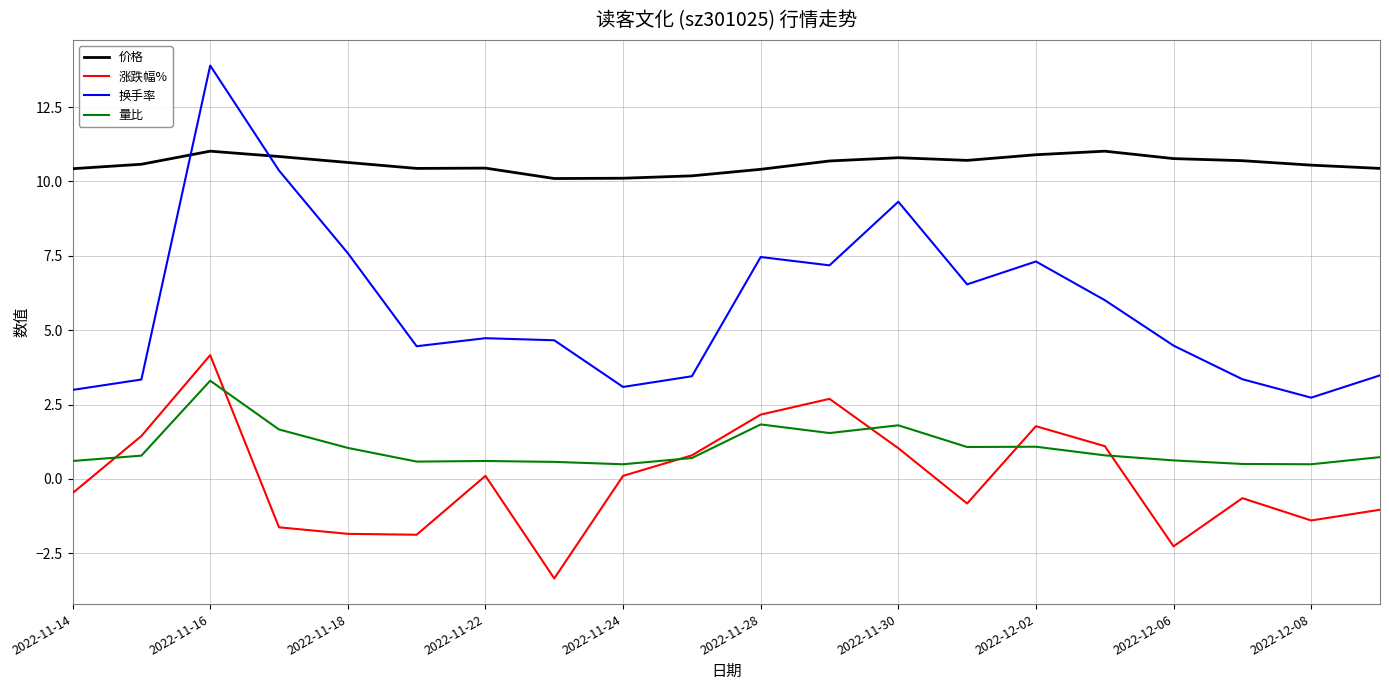

What is the minimum value for 换手率?

2.7